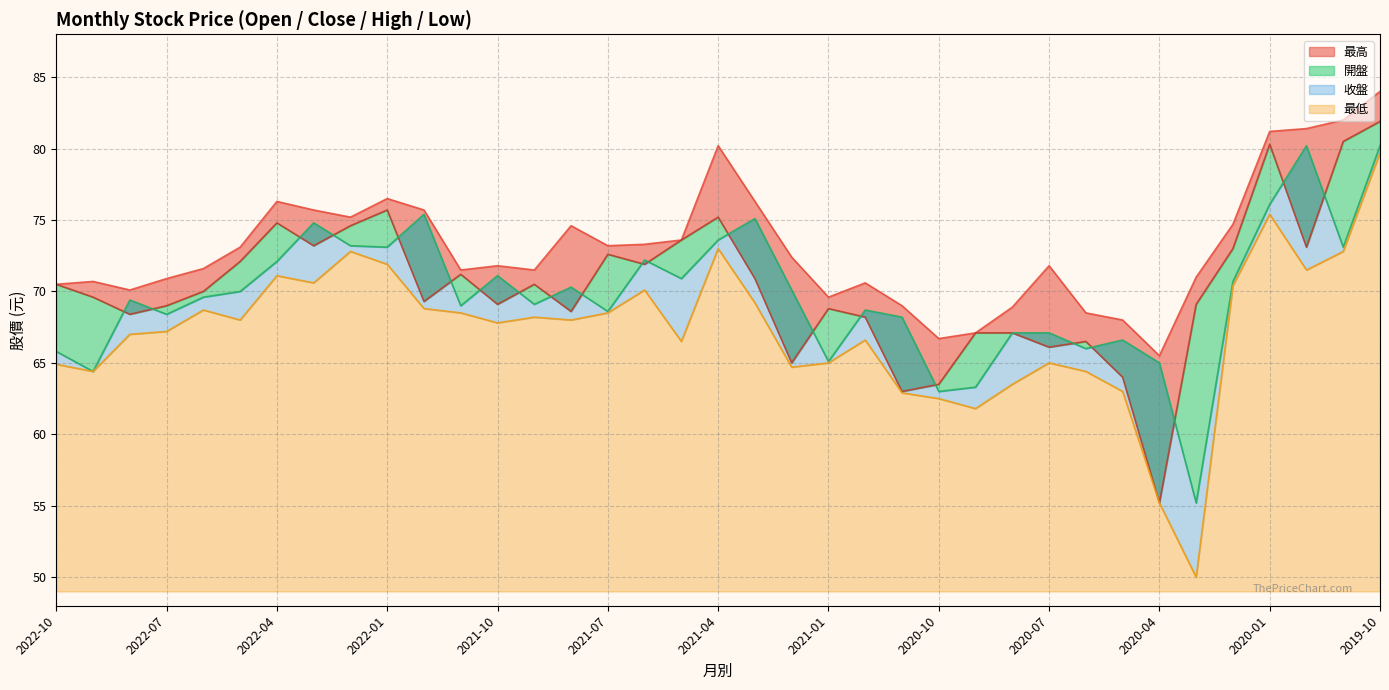

What is the difference between the highest and lowest values at 2021-12?

6.9